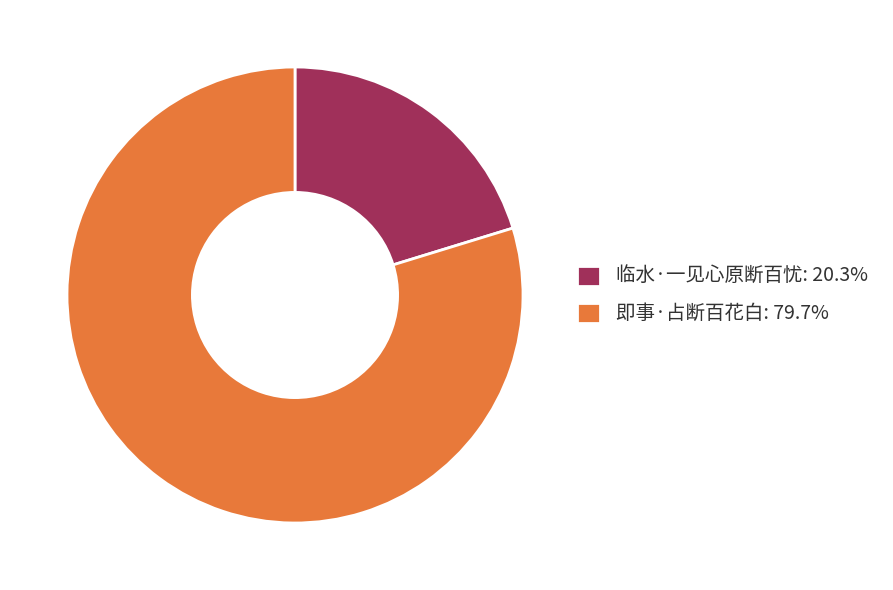

Rank the categories by value from lowest to highest.

临水·一见心原断百忧, 即事·占断百花白